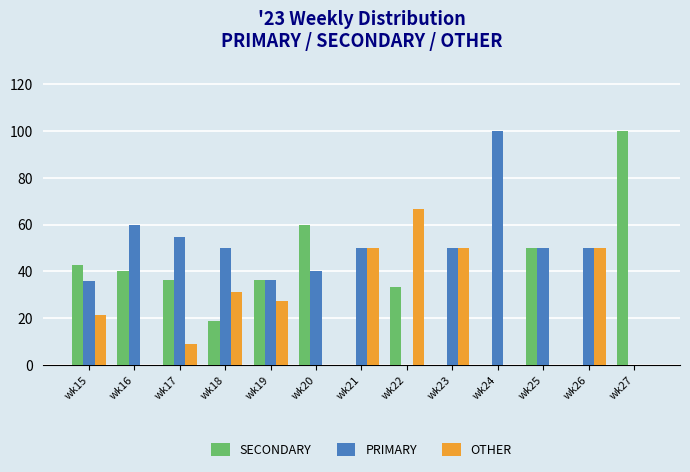

What is the total value across all series at wk24?

100.0